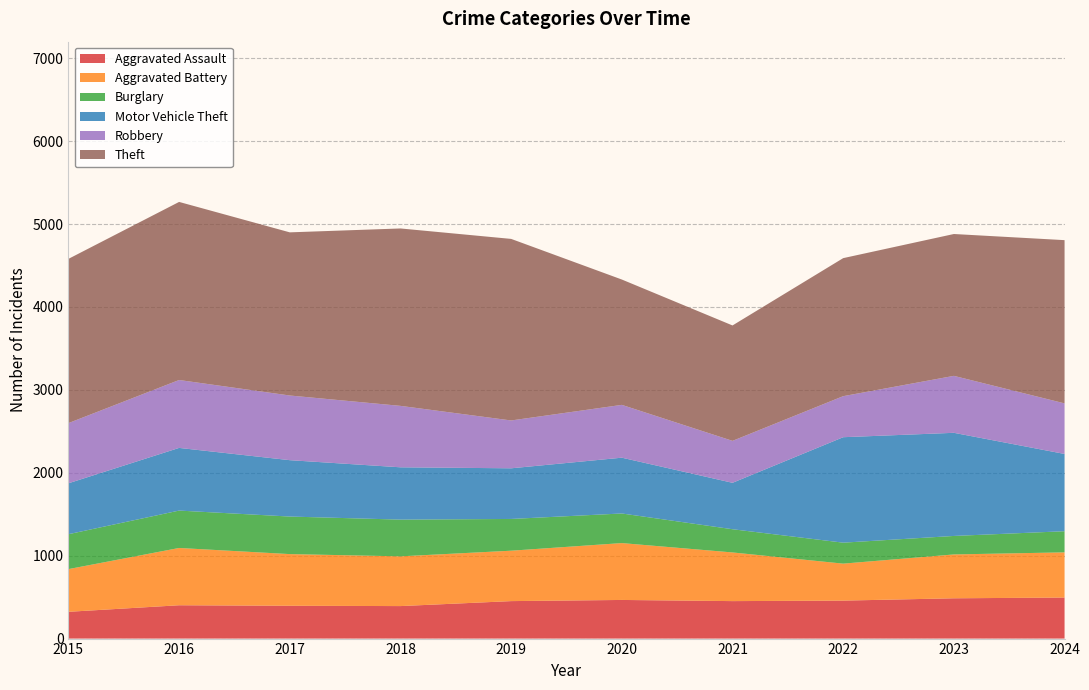

Reading left to right, what are all the values shown in this chart?

Aggravated Assault: 2015=323	2016=402	2017=396	2018=392	2019=452	2020=466	2021=452	2022=458	2023=486	2024=495
Aggravated Battery: 2015=515	2016=691	2017=623	2018=600	2019=608	2020=686	2021=587	2022=446	2023=529	2024=545
Burglary: 2015=421	2016=451	2017=453	2018=443	2019=383	2020=357	2021=280	2022=253	2023=223	2024=255
Motor Vehicle Theft: 2015=614	2016=756	2017=680	2018=631	2019=611	2020=673	2021=560	2022=1272	2023=1244	2024=932
Robbery: 2015=726	2016=819	2017=780	2018=741	2019=577	2020=637	2021=506	2022=495	2023=687	2024=610
Theft: 2015=1981	2016=2148	2017=1968	2018=2140	2019=2190	2020=1512	2021=1392	2022=1665	2023=1711	2024=1969